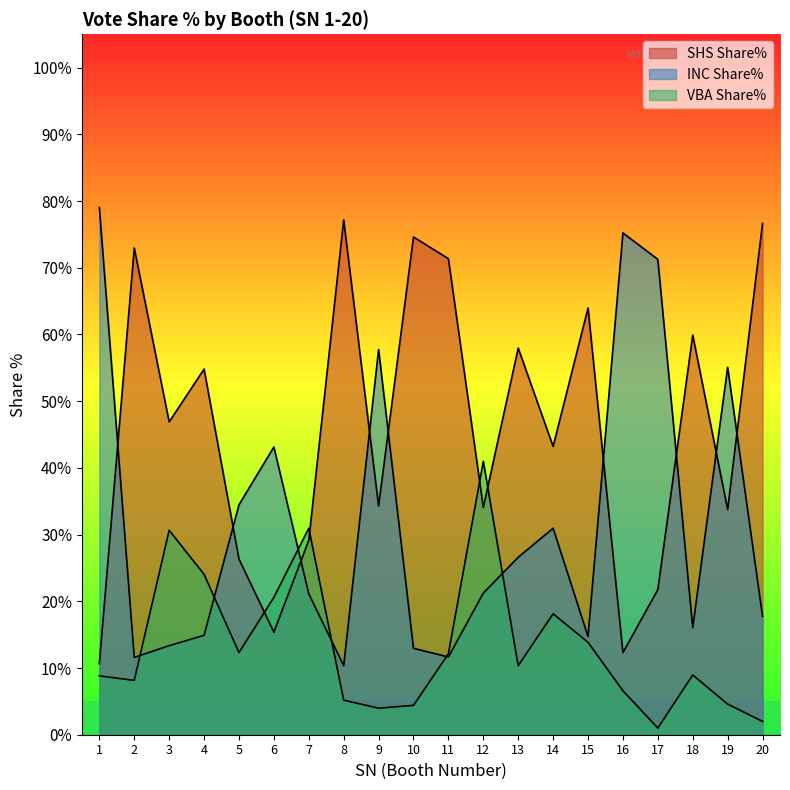

What is the difference between the highest and lowest values at 11?

59.7